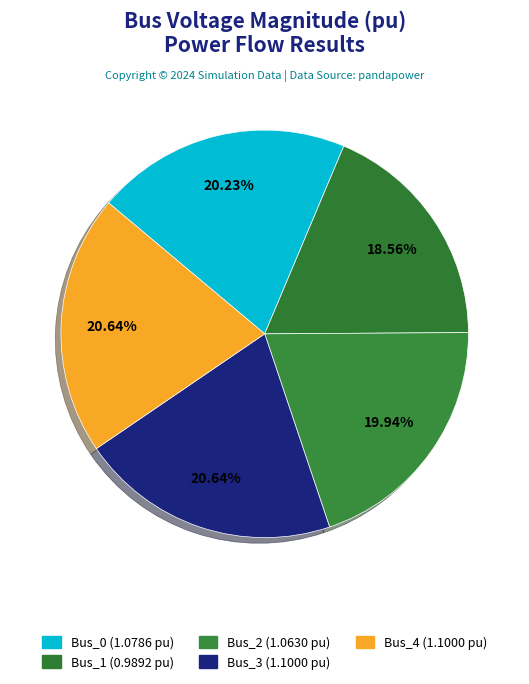

How many segments does this pie chart have?

5